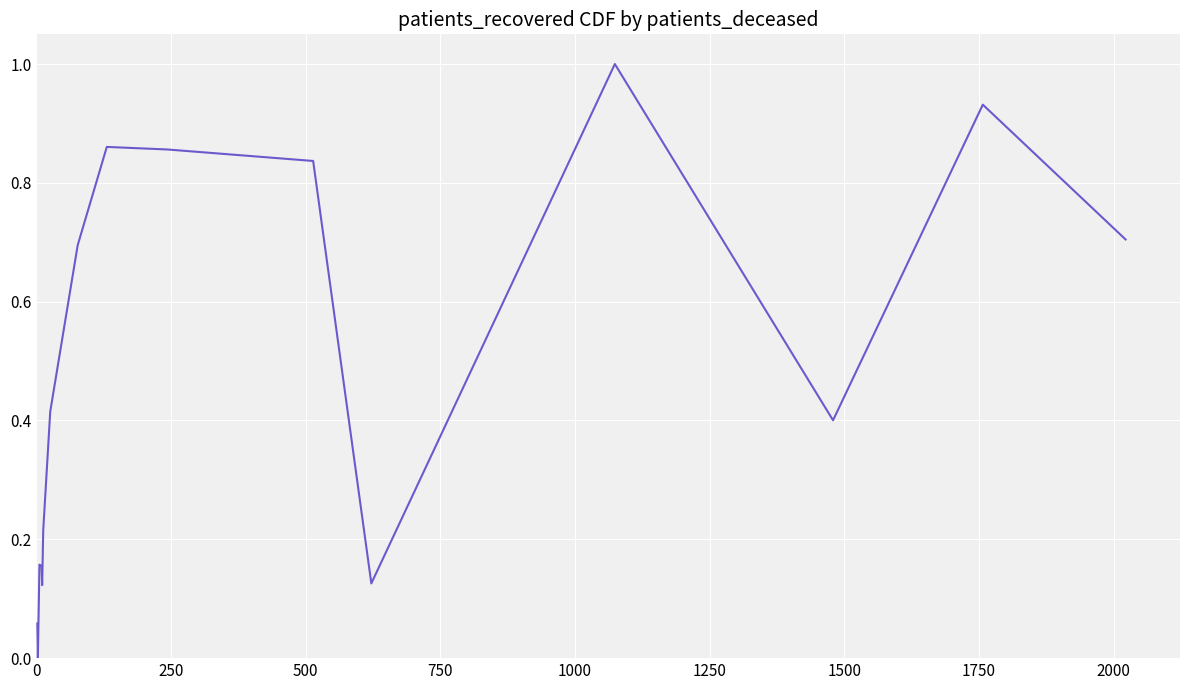

What is the maximum value shown in the chart?

1.0